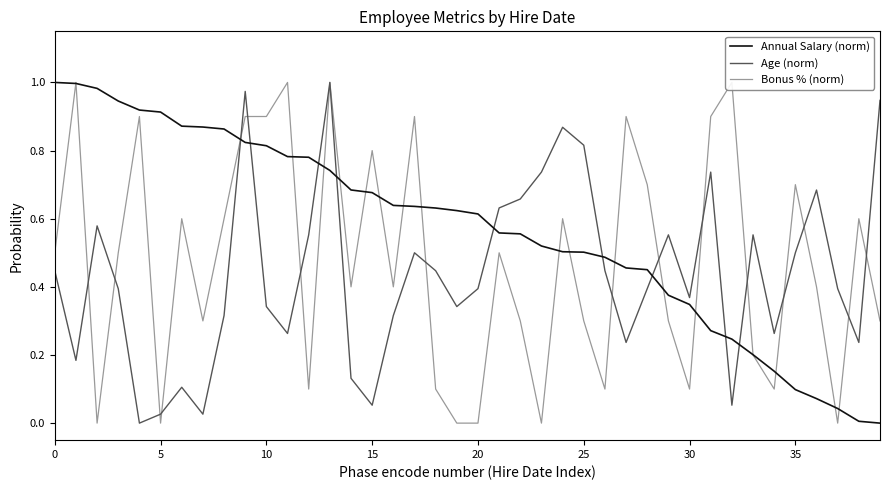

True or false: Annual Salary (norm) and Age (norm) cross at least once.

True